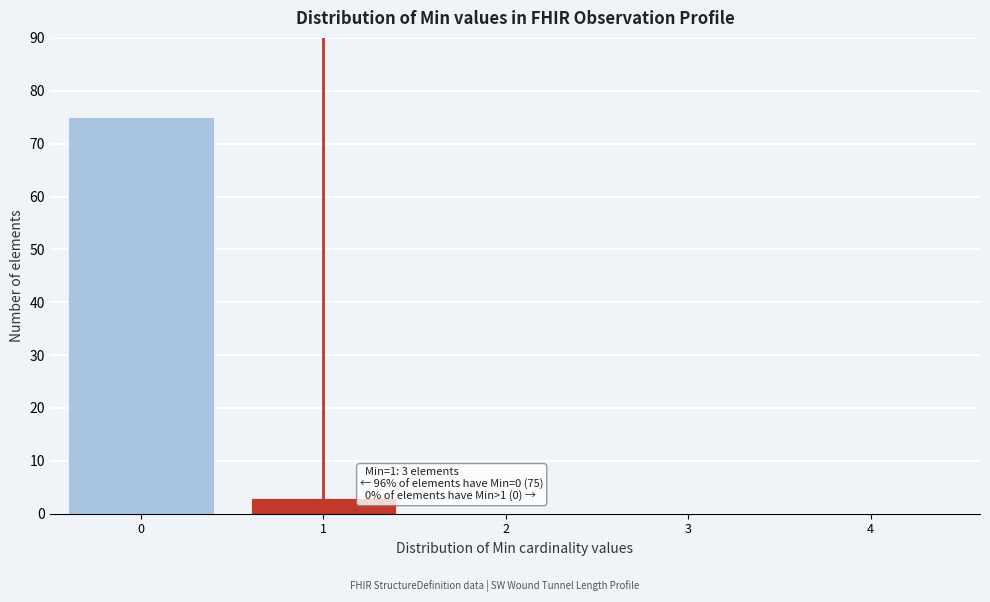

Reading left to right, transcribe all the data shown in this chart.

0=75	1=3	2=0	3=0	4=0